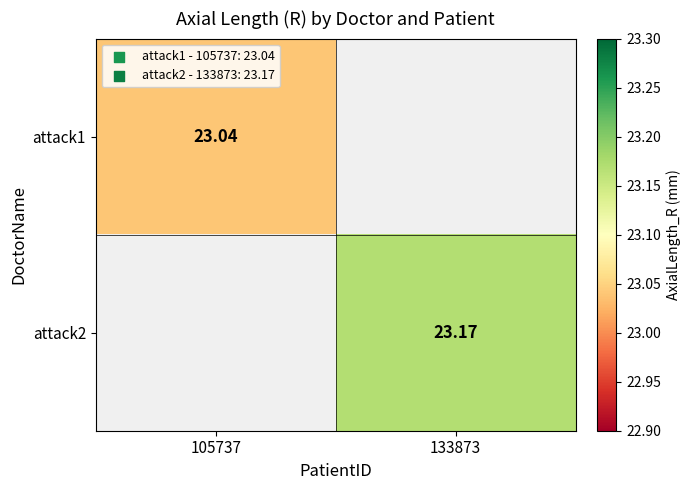

Is the value of attack1 at 105737 greater than the value of attack2 at 133873?

No